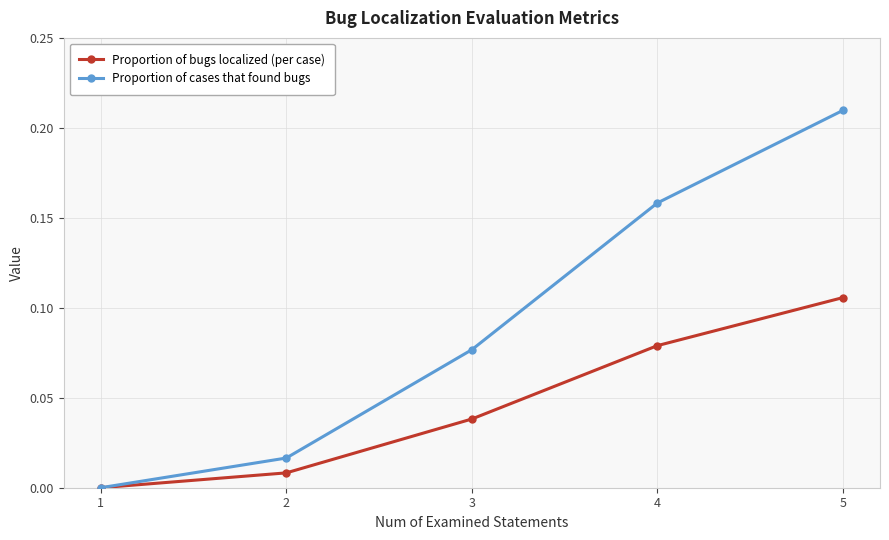

List the labels in order of Proportion of cases that found bugs value, largest first.

5, 4, 3, 2, 1